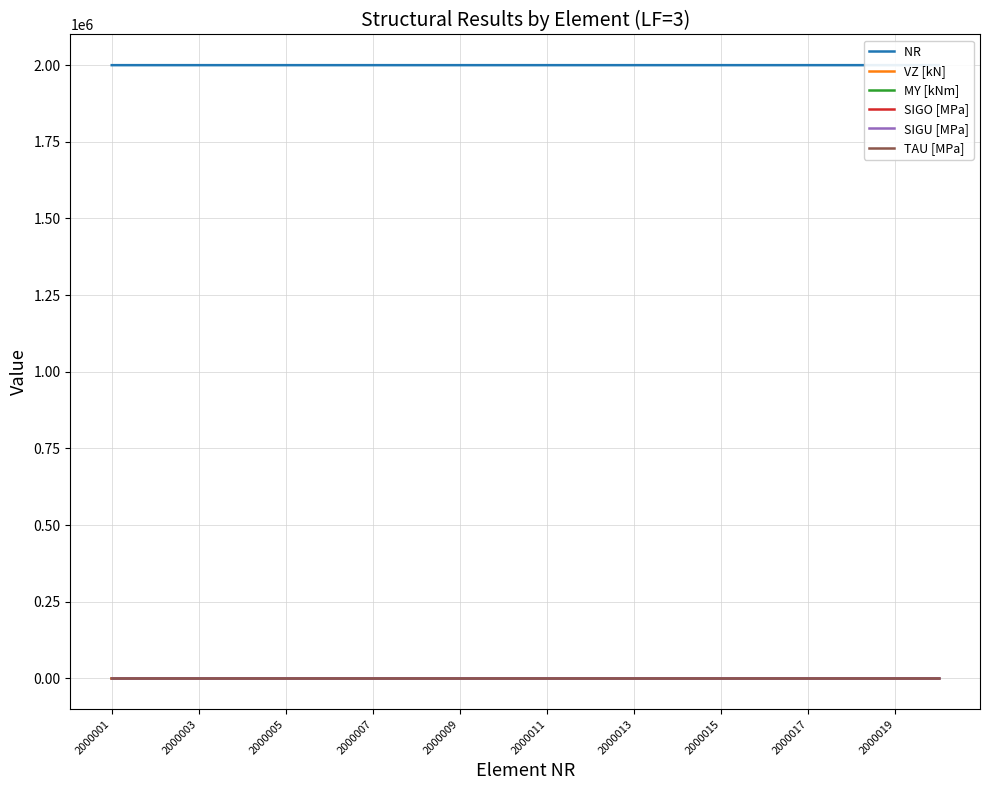

True or false: SIGO [MPa] has a value of -0.8 at 2000003.

True